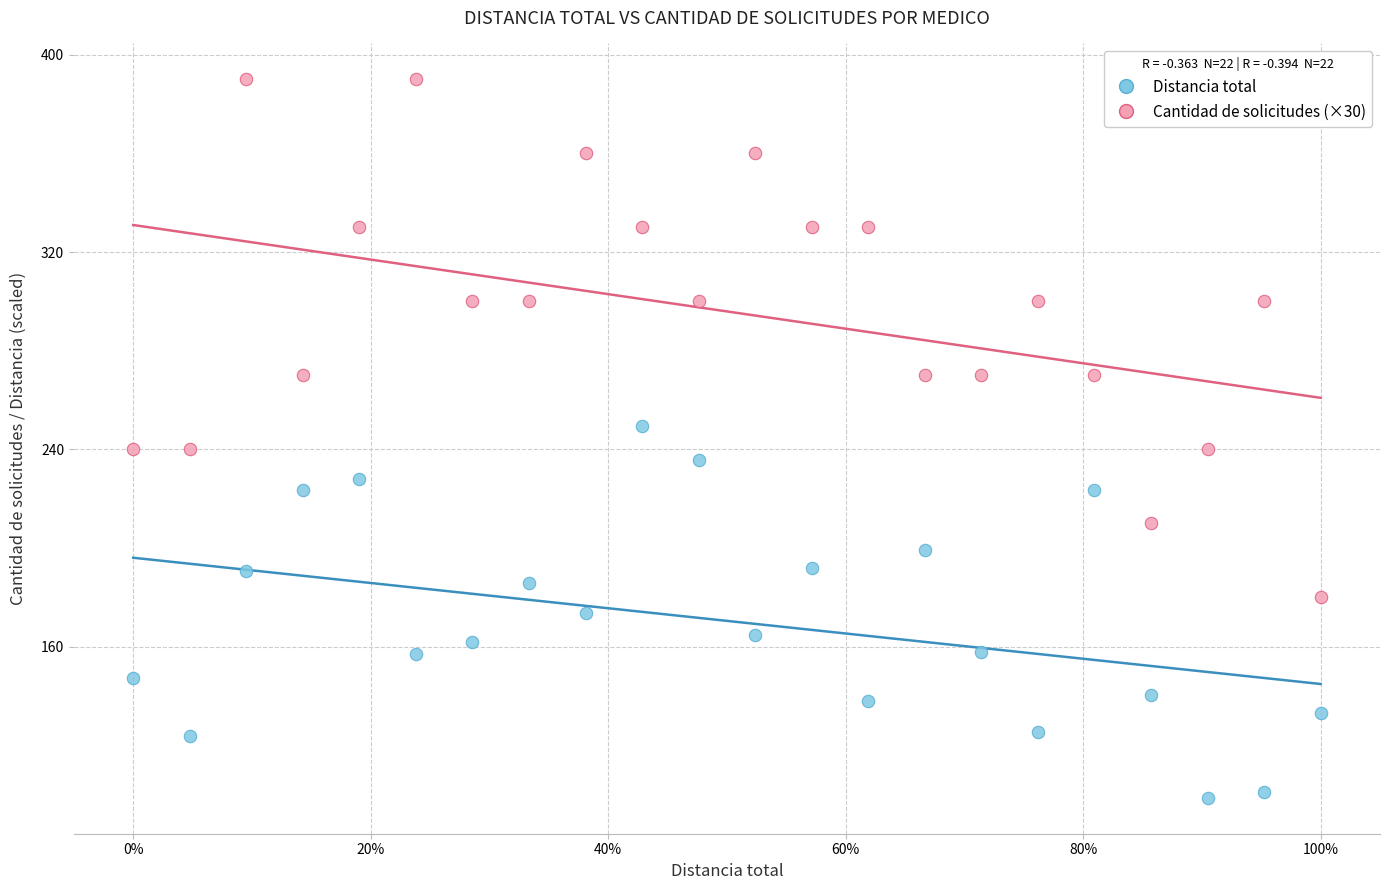

Which series has the largest Y range (max minus min)?

Cantidad de solicitudes (×30)